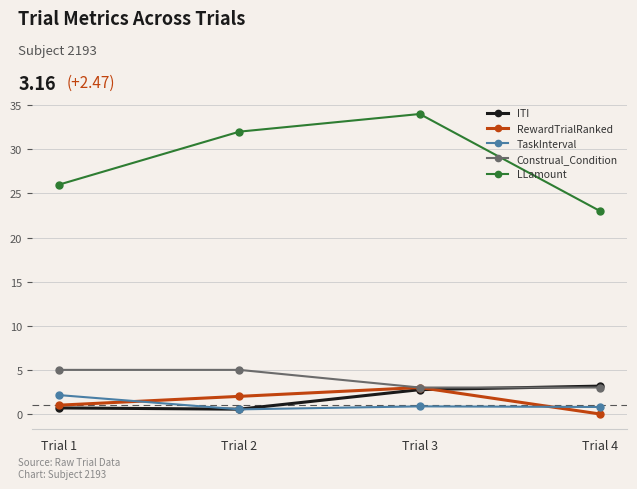

True or false: Construal_Condition and LLamount intersect in this chart.

False